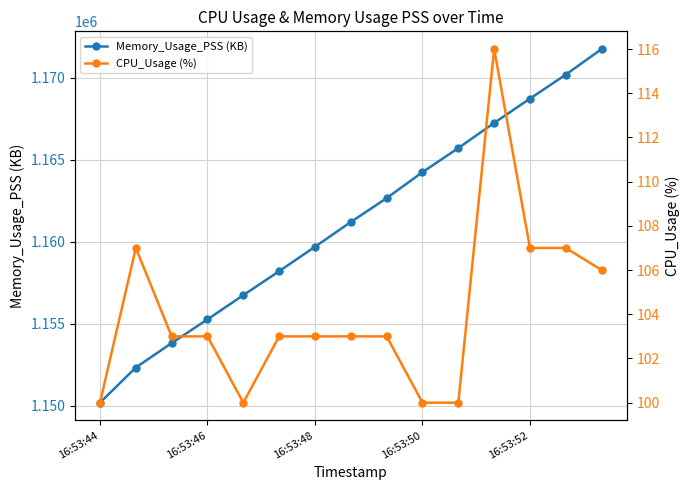

The value of Memory_Usage_PSS (KB) at 16:53:46 is 806797. True or false?

False